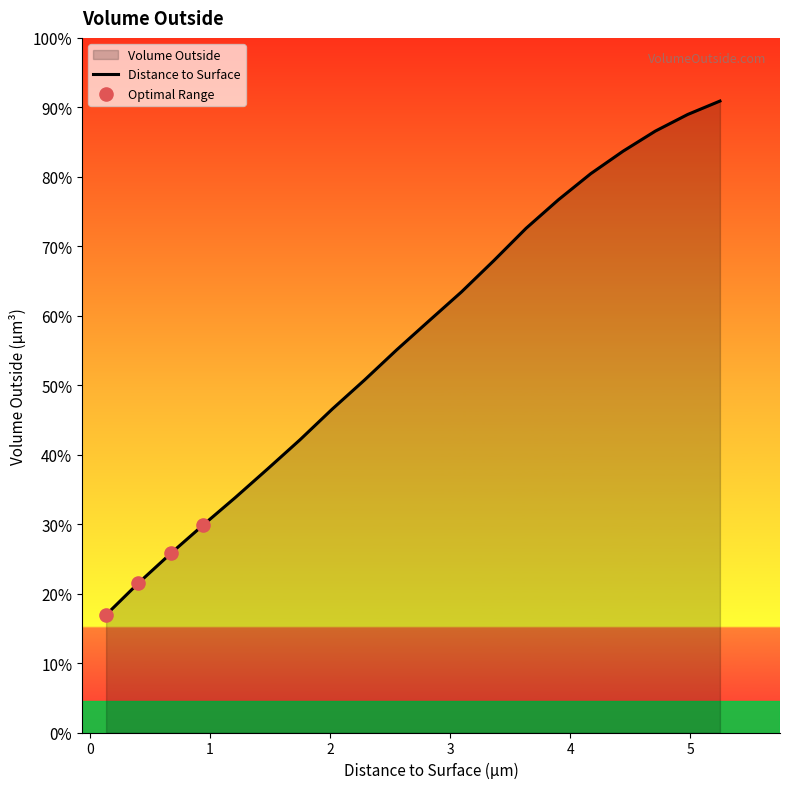

Approximately how many times larger is the value at 4.4385 compared to 2.0175?

1.8